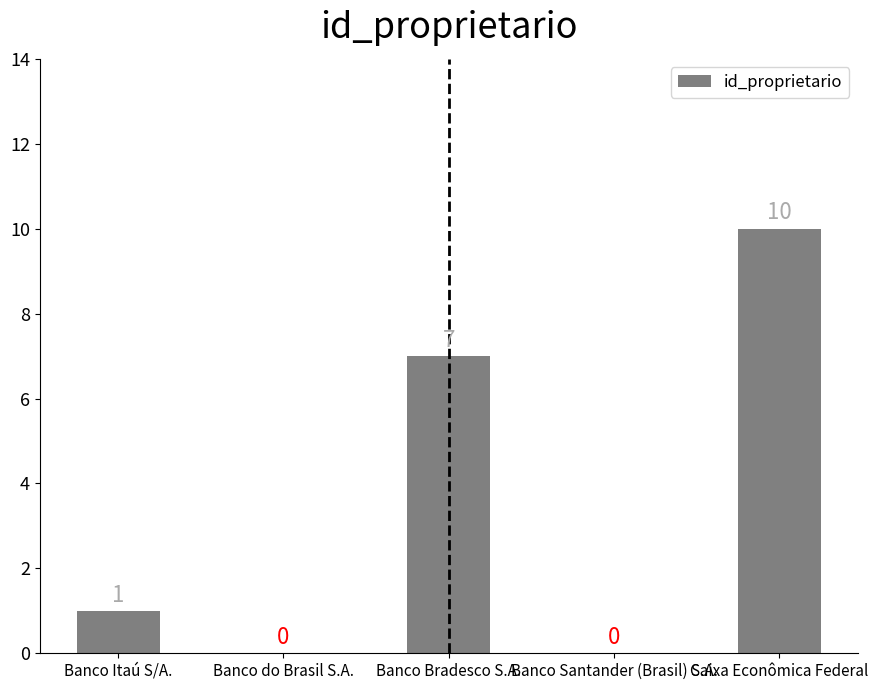

Reading left to right, list all the values displayed in this chart.

Banco Itaú S/A.=1	Banco do Brasil S.A.=0	Banco Bradesco S.A.=7	Banco Santander (Brasil) S.A.=0	Caixa Econômica Federal=10